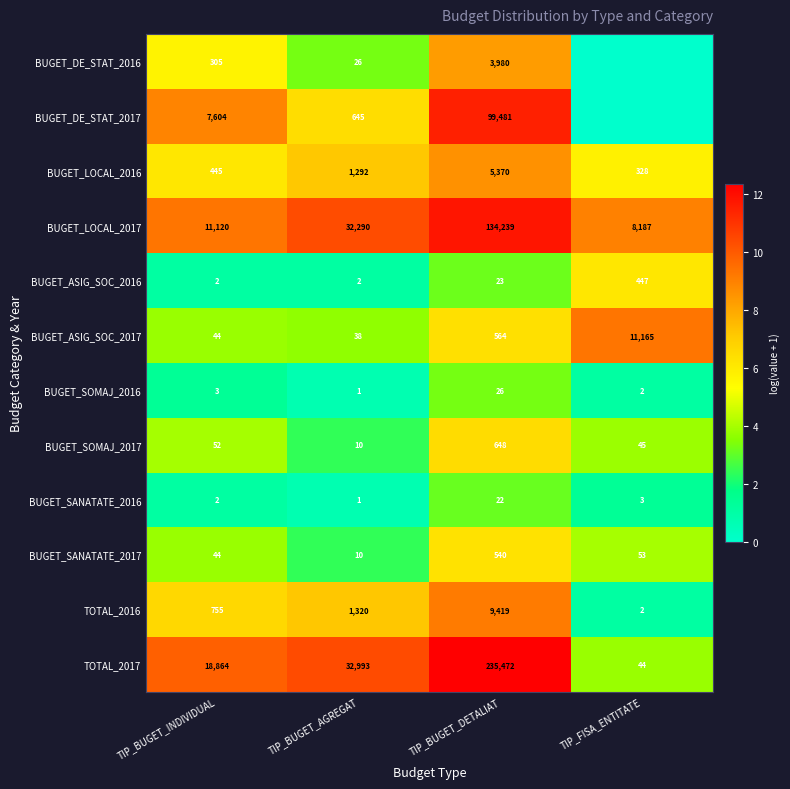

What is the greatest value displayed?

12.4